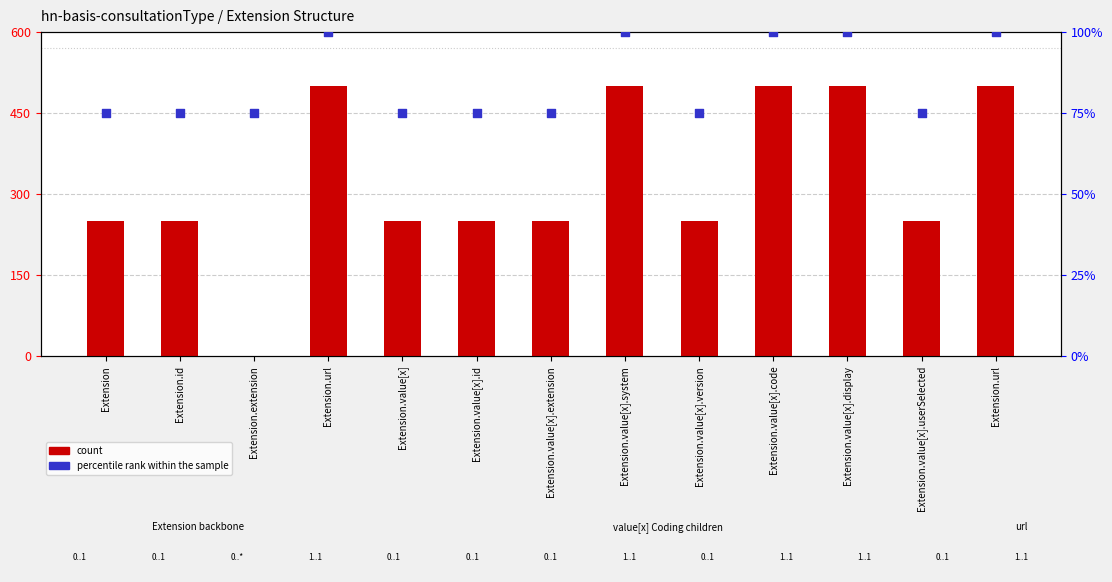

Which series has the largest Y range (max minus min)?

count